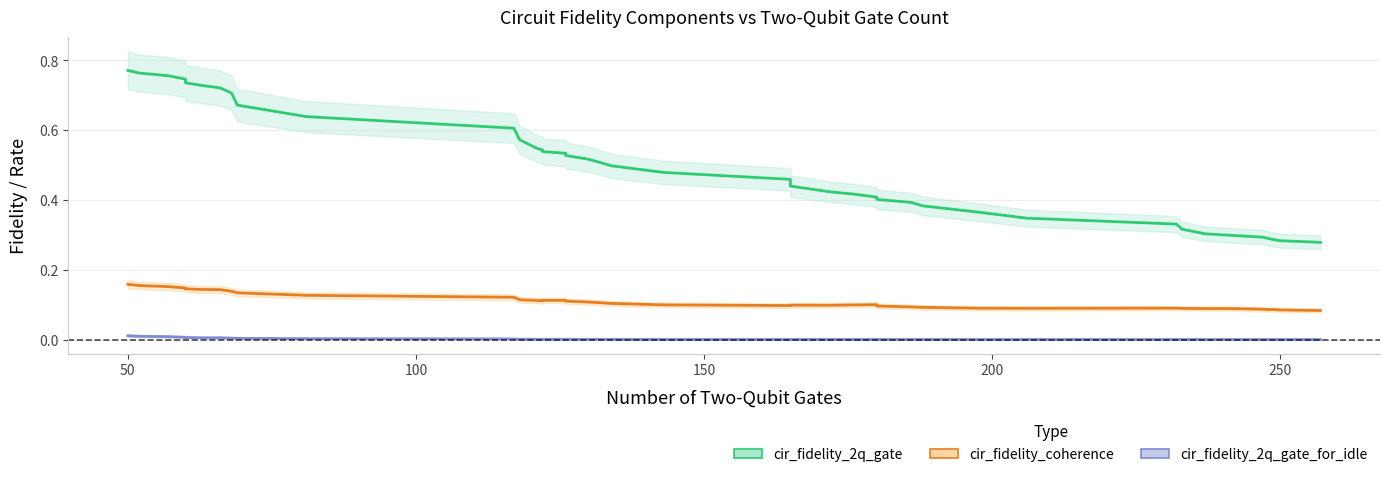

What is the sum of all cir_fidelity_2q_gate values?

19.6